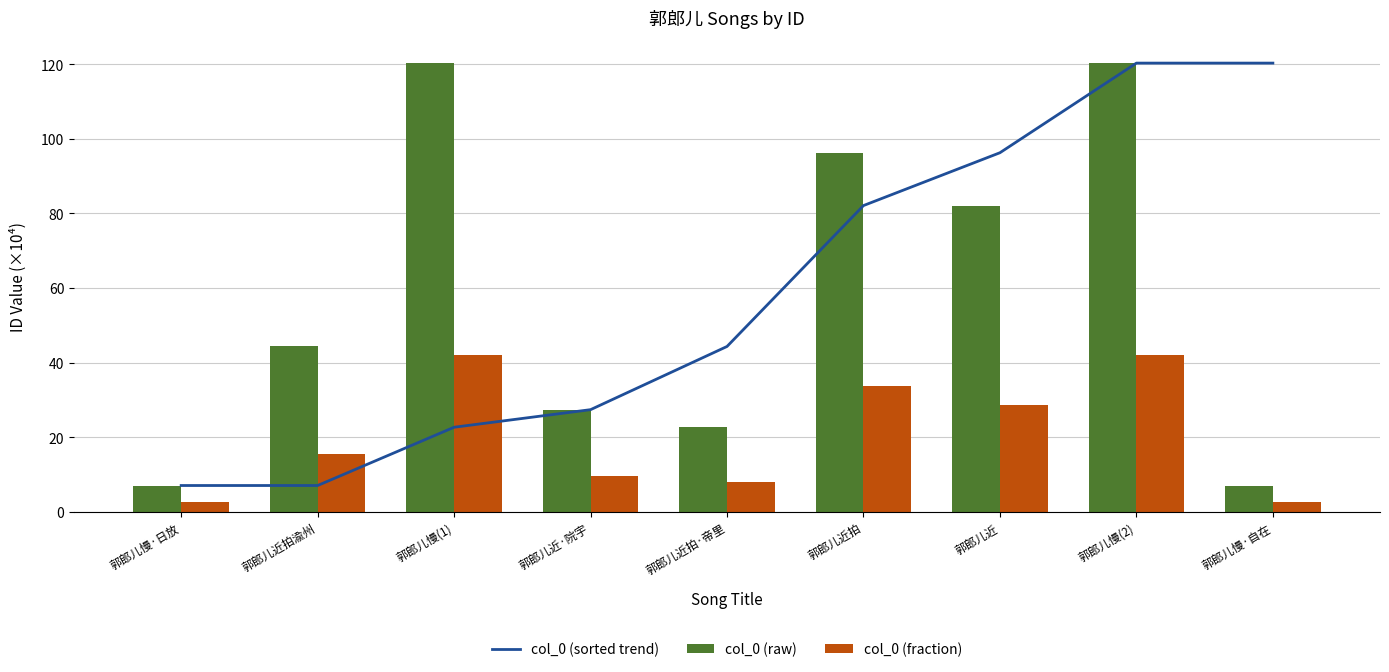

What is the difference between the maximum and minimum values in the col_0 (raw) series?

113.3